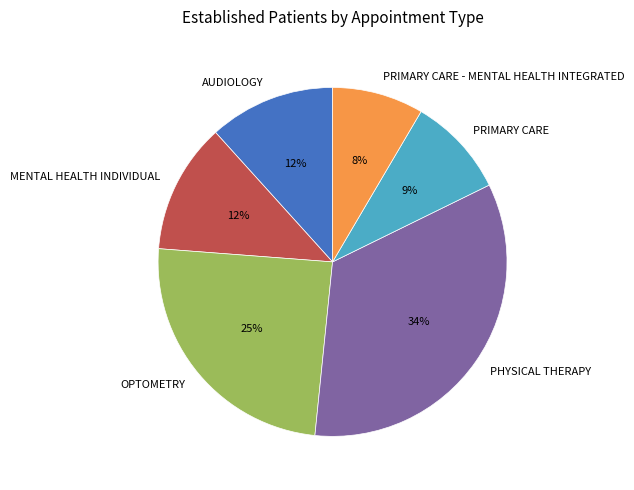

Which category has the smallest portion of the pie?

PRIMARY CARE - MENTAL HEALTH INTEGRATED